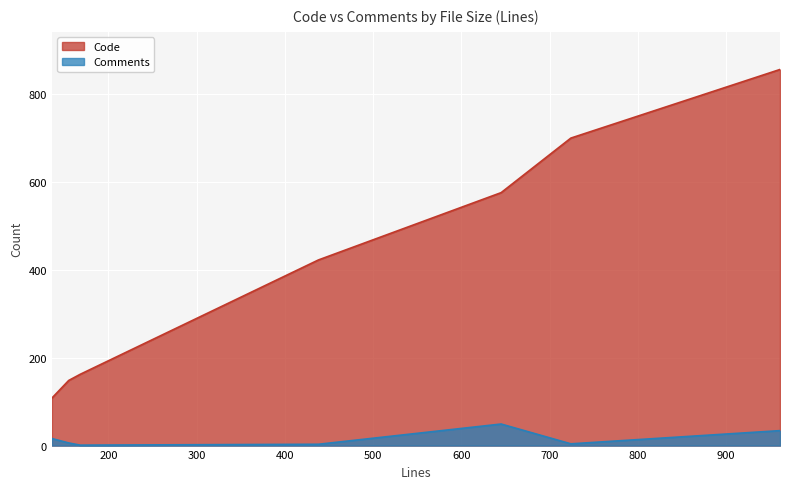

What is the value of the Comments point at the 2nd from the left?

3